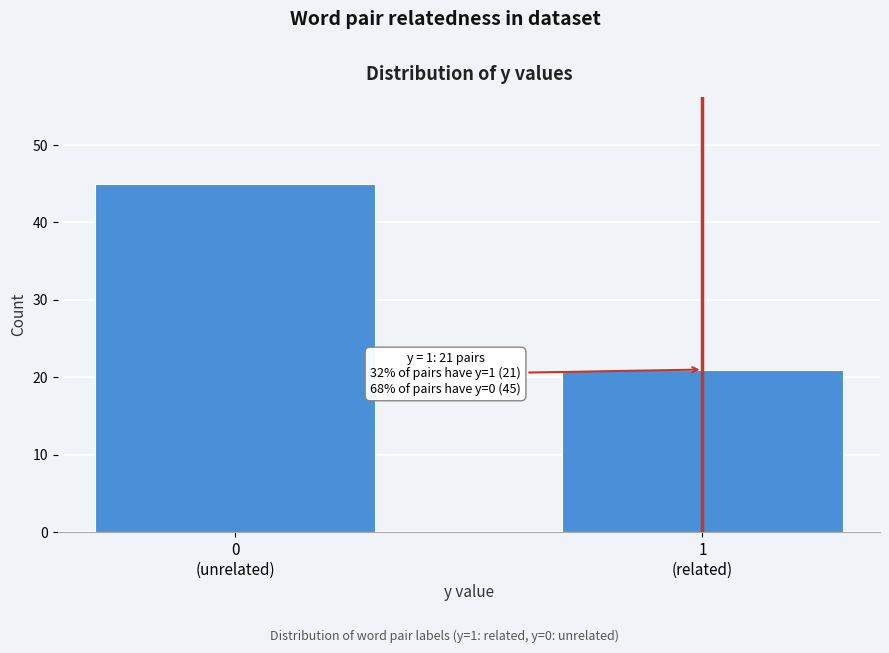

Reading right to left, what are all the values shown in this chart?

21	45